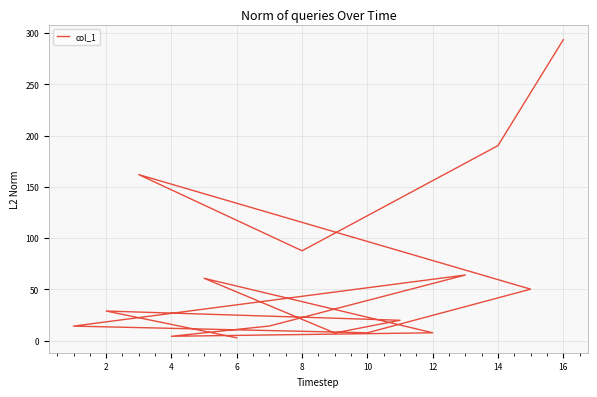

Between 6 and 4, which is larger?

4